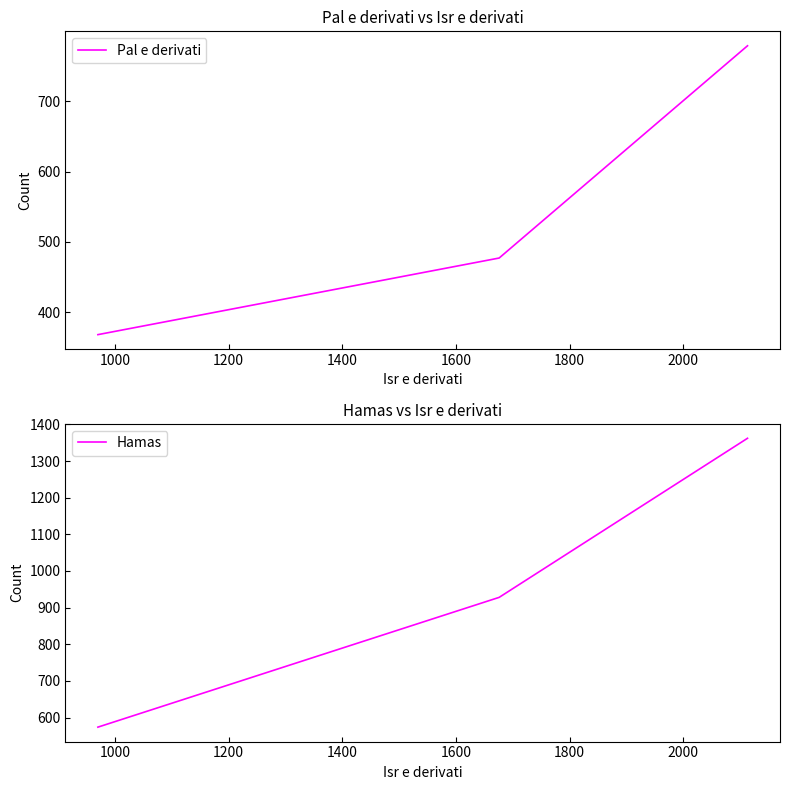

What is the sum of all Pal e derivati values?

1624